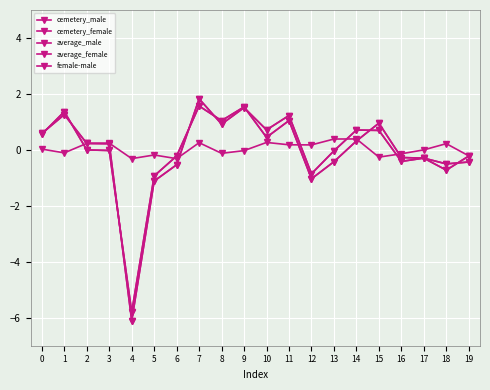

Does the chart have visible grid lines?

Yes